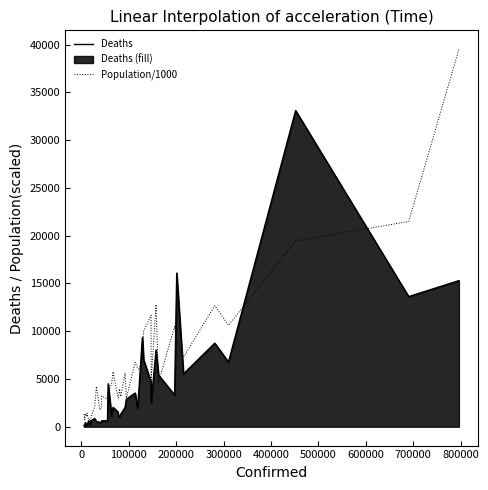

True or false: Deaths and Population/1000 intersect in this chart.

True